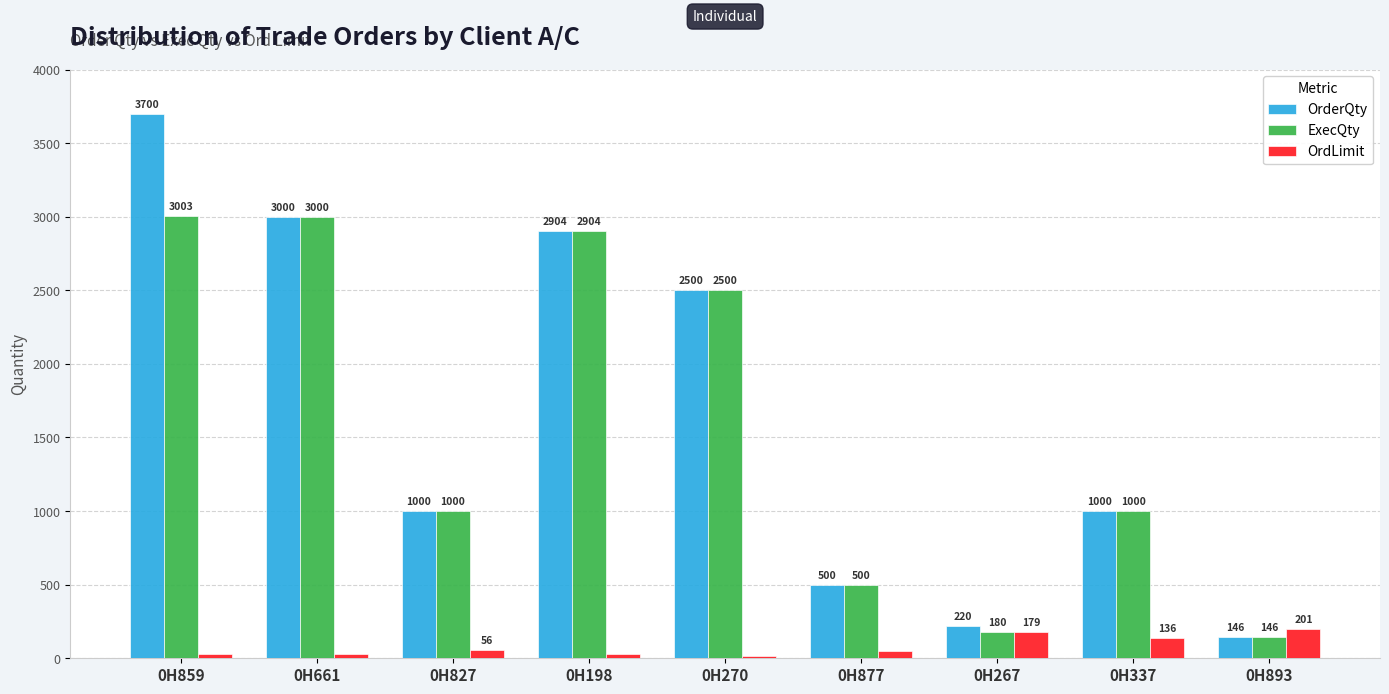

What is the total value across all series at 0H859?

6733.0